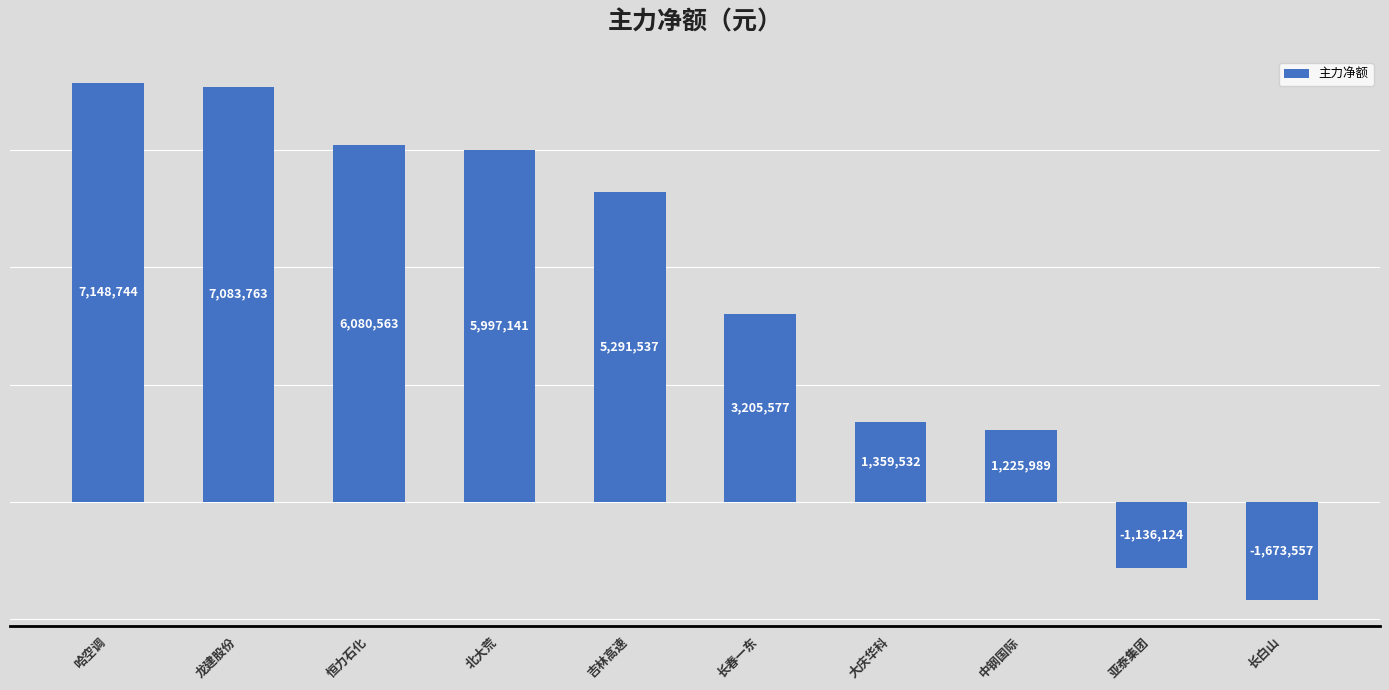

Does the chart contain any negative values?

Yes